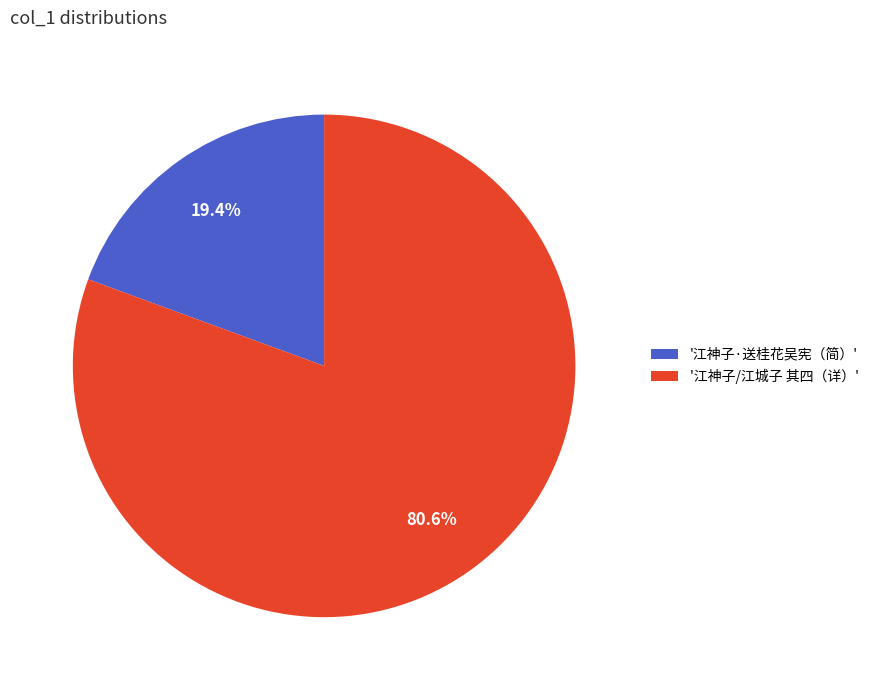

Does '江神子/江城子 其四（详）' represent more than half of the total?

Yes